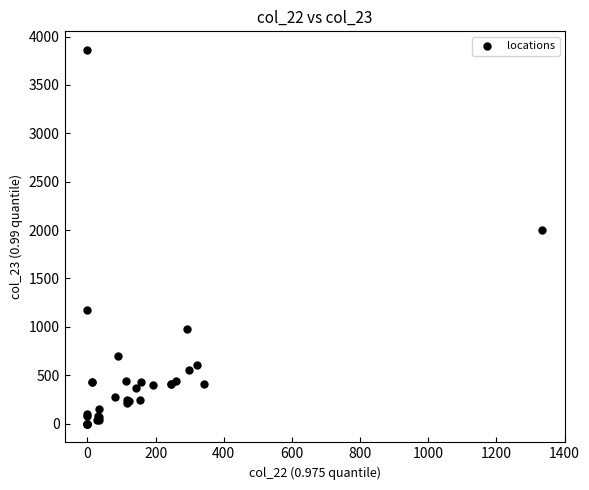

What Y value in the scatter plot is closest to 1930?

1996.3